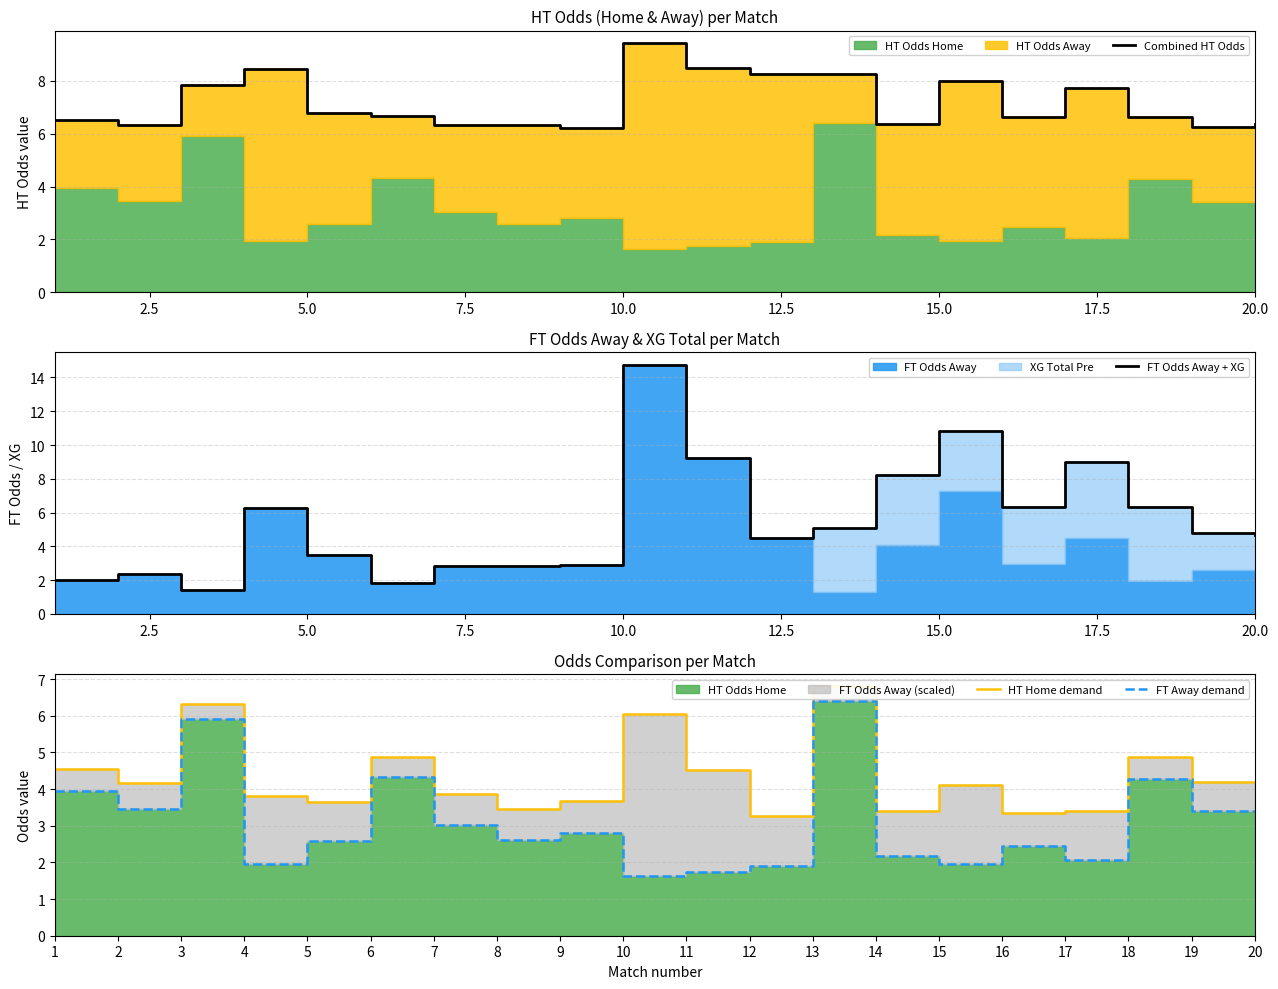

Which series has the largest total across all categories?

Combined HT Odds